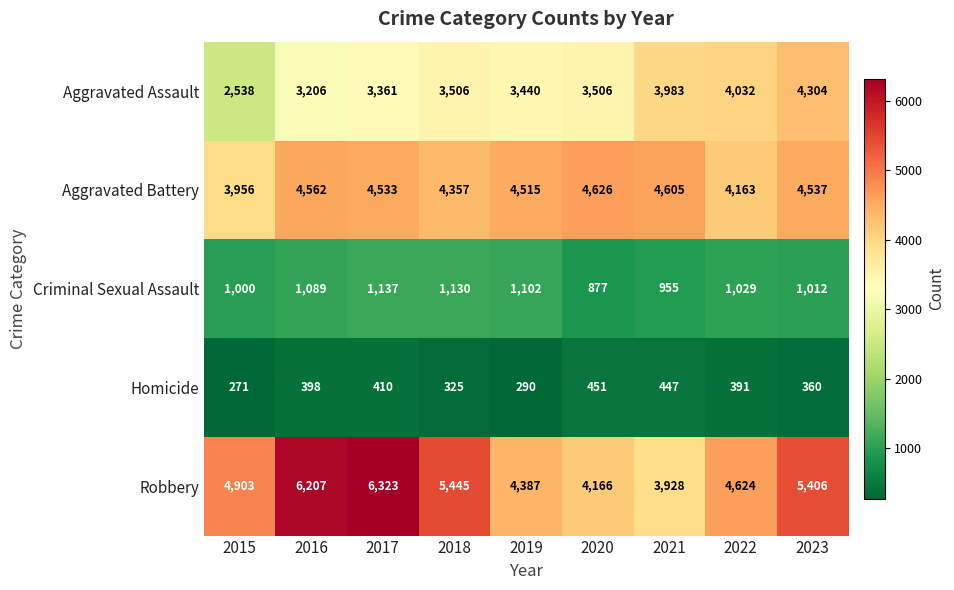

The Robbery series shows 5465 at 2021. True or false?

False